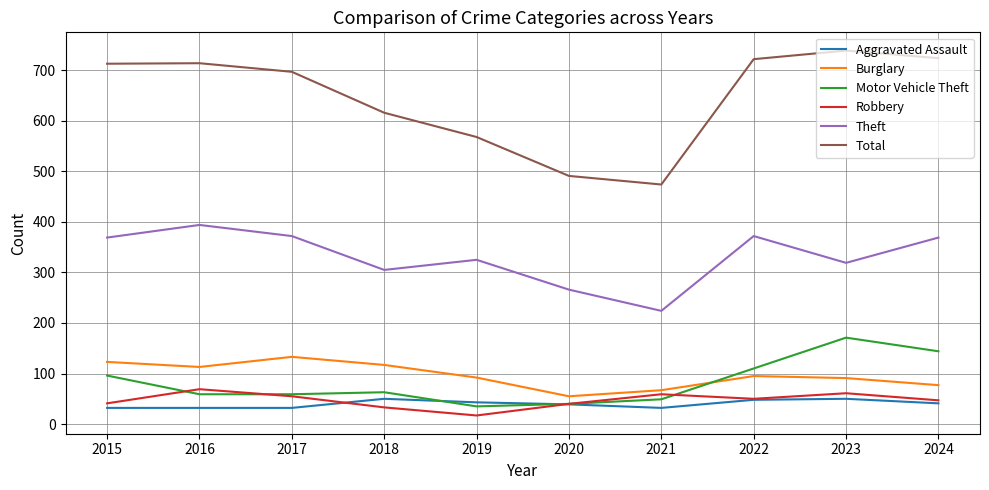

Which series has the widest spread of values?

Total